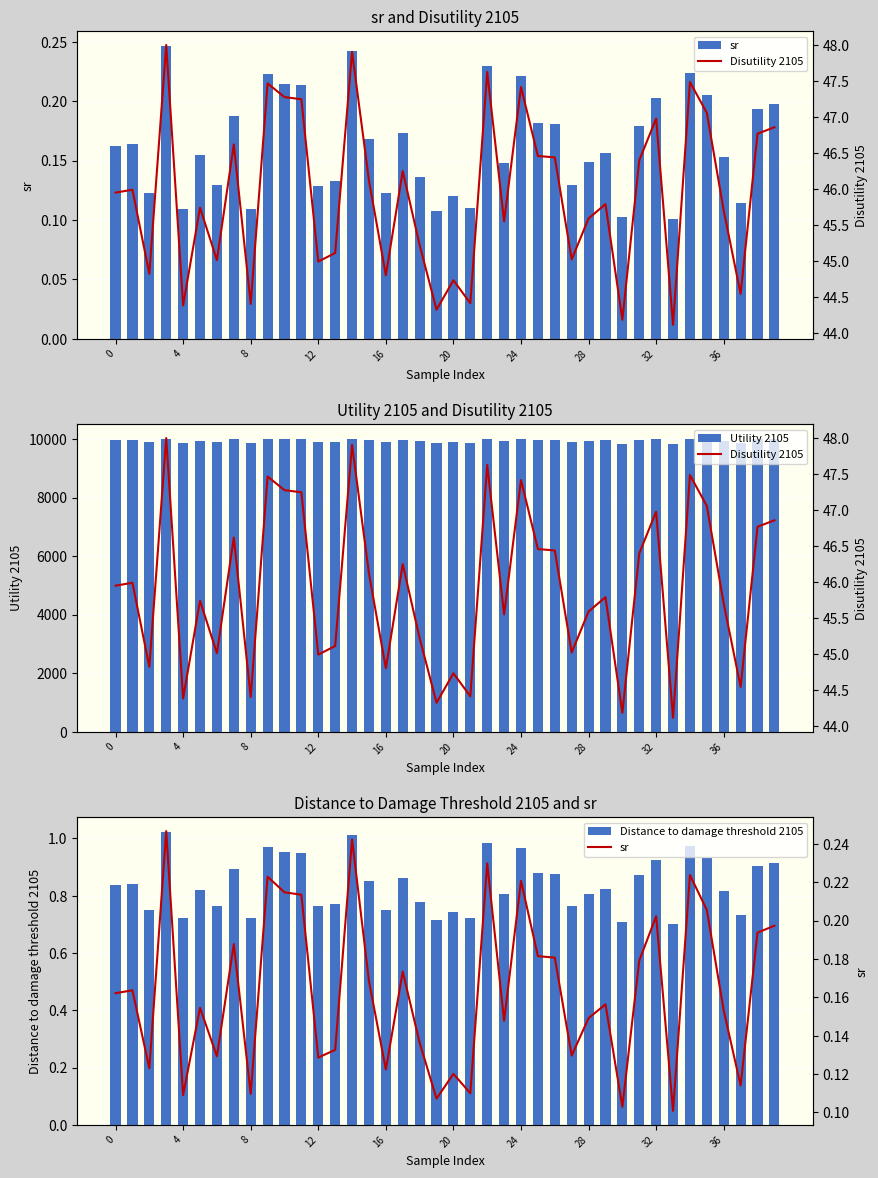

The Utility 2105 series shows 17097.4 at 35. True or false?

False